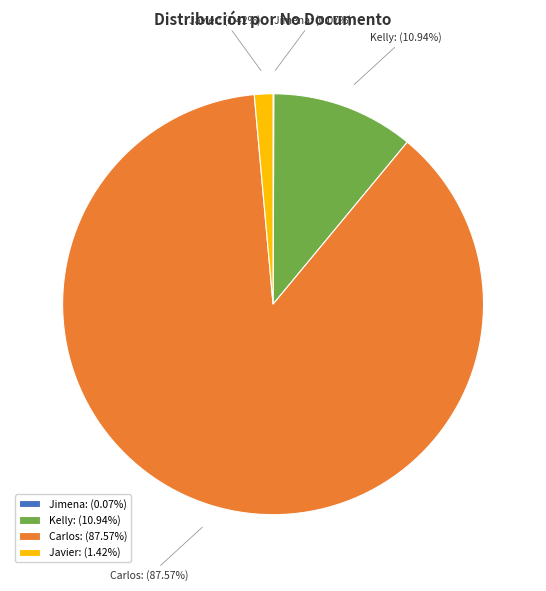

Does Carlos: (87.57%) account for over 50% of the chart?

Yes